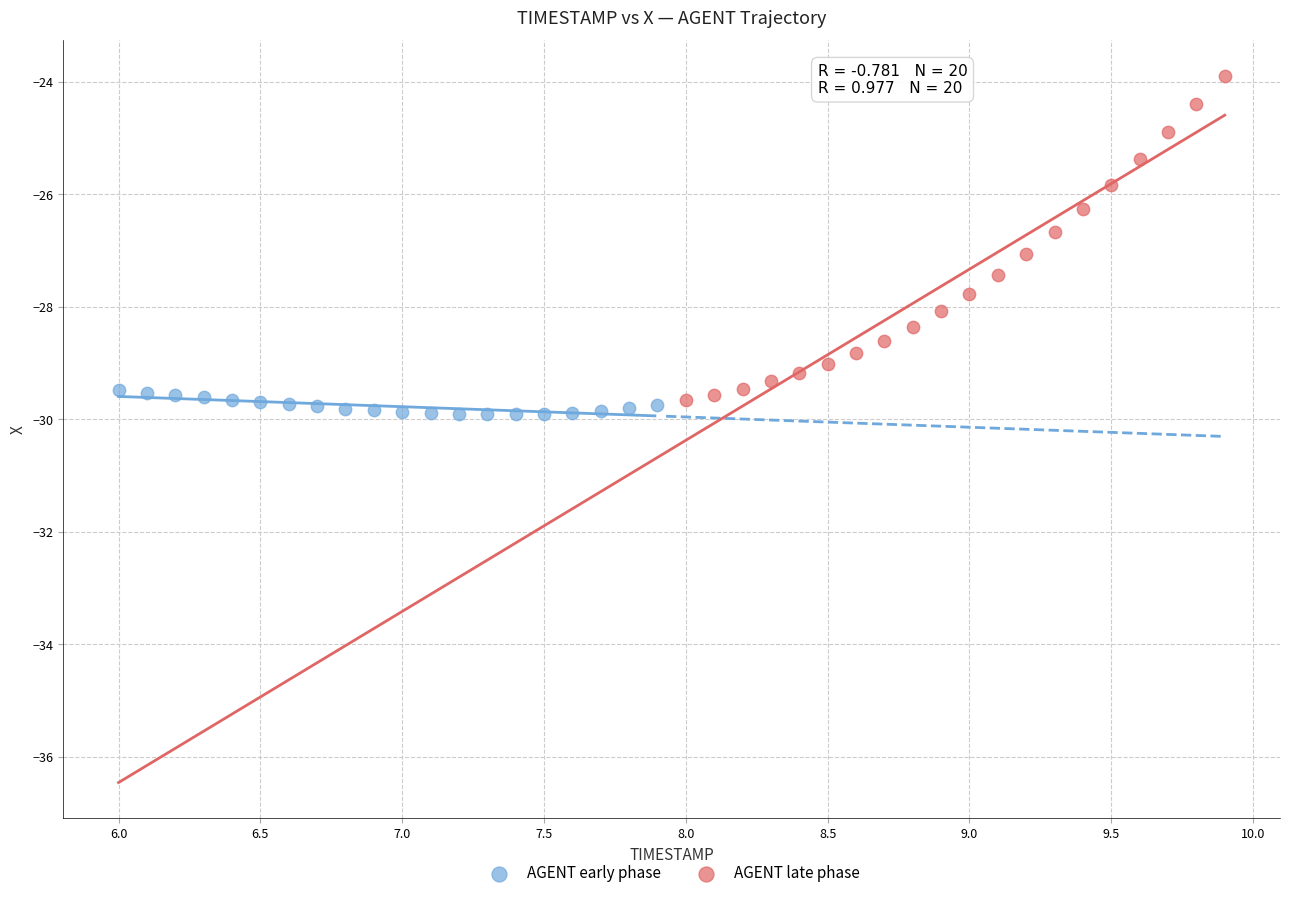

Which series has the largest Y range (max minus min)?

AGENT late phase